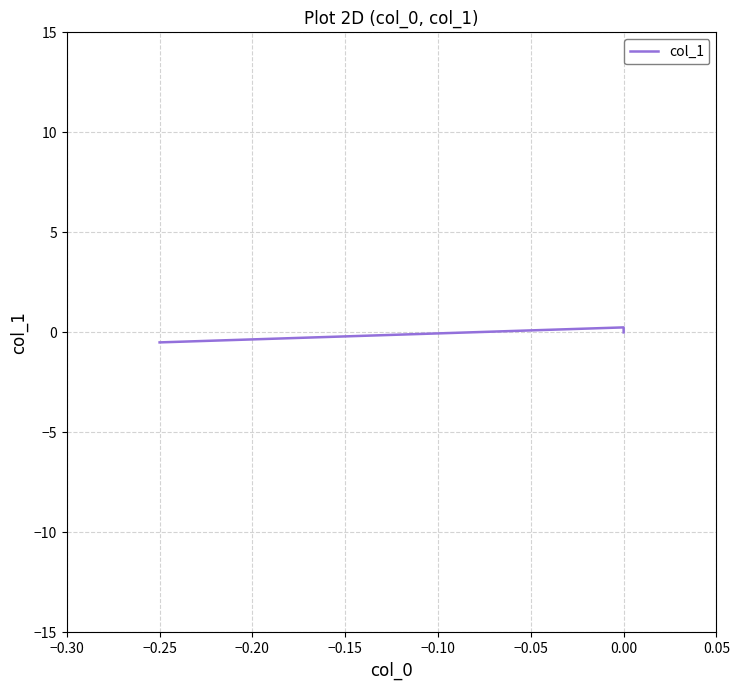

What is the value of the 2nd point from the left?

0.2